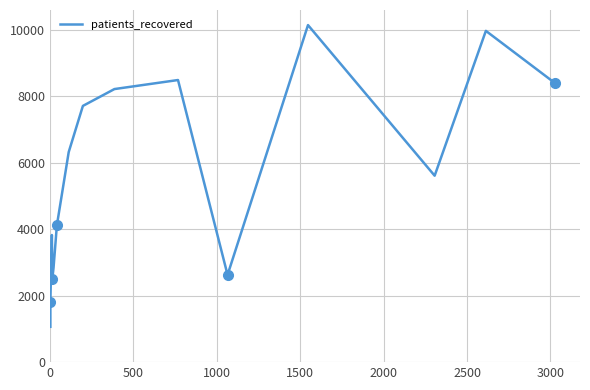

Is it true that the value at 11 is 4088?

False